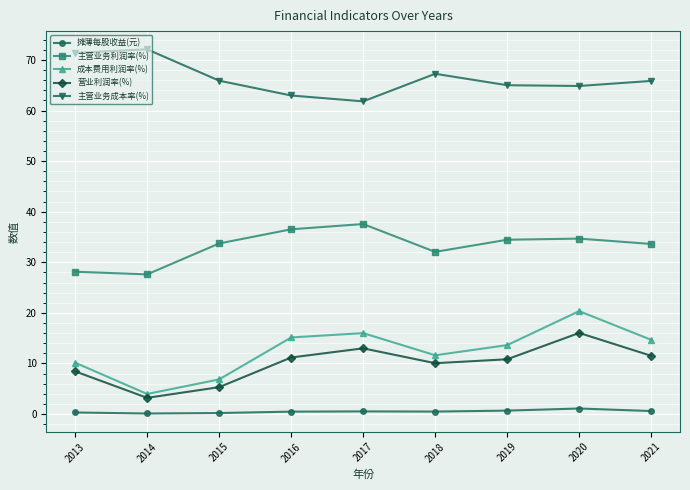

True or false: 主营业务成本率(%) has a value of 84.1 at 2016.

False